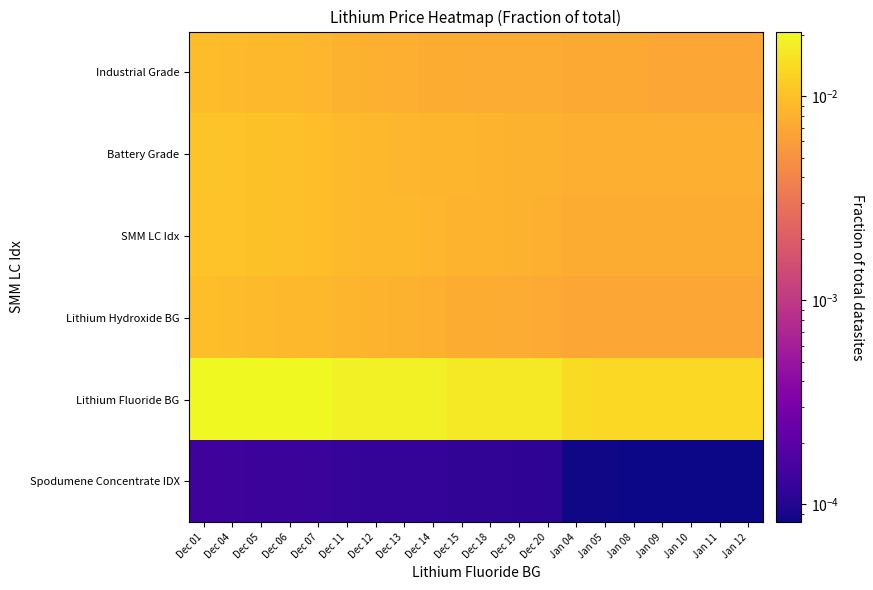

Count the number of data series in this chart.

6